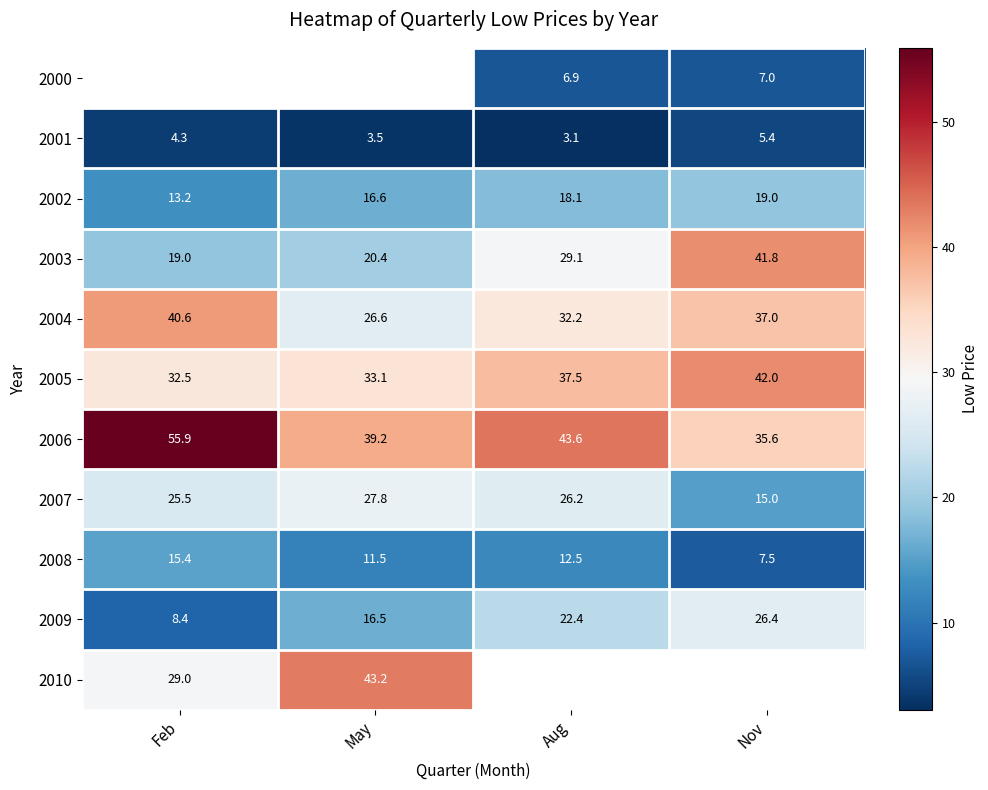

Is the value of 2001 at Feb greater than the value of 2004 at Aug?

No